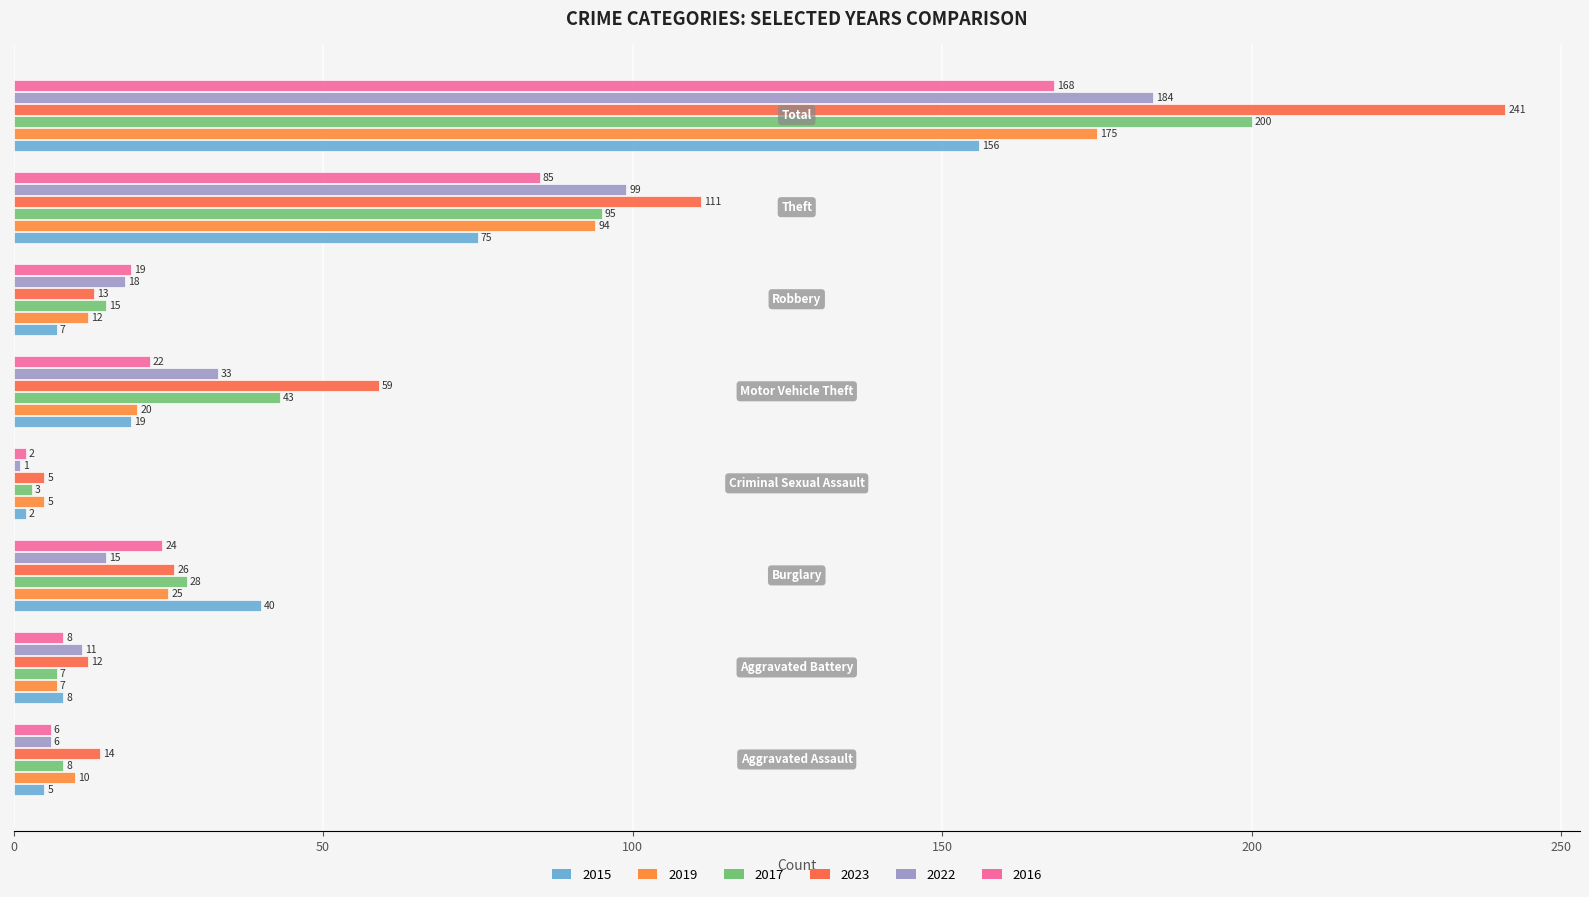

What is the average value of the 2017 series?

50